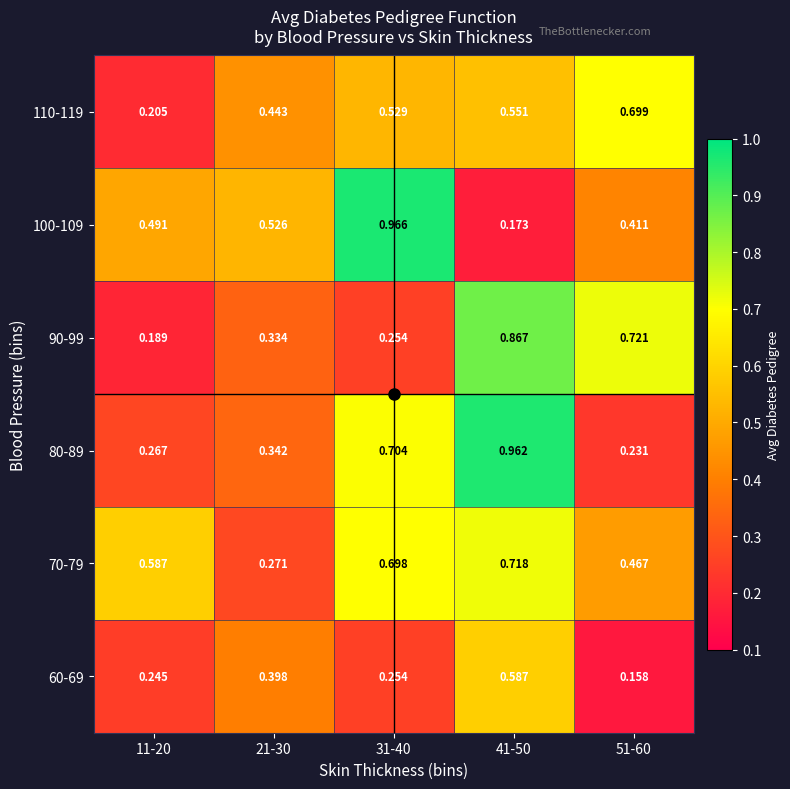

At which category is the sum across all series the highest?

41-50